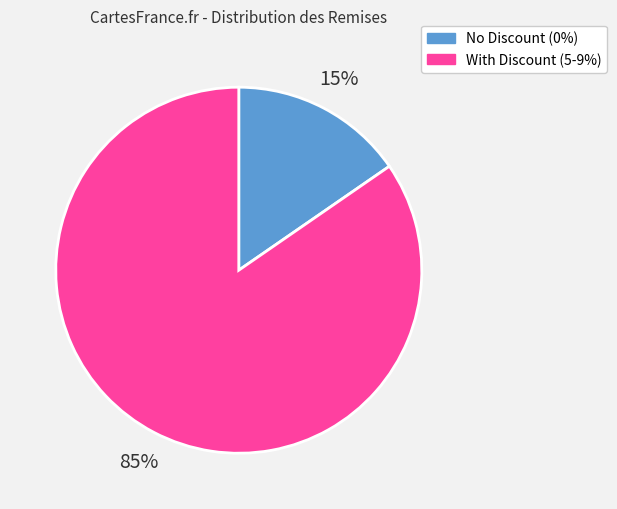

What percentage is the No Discount (0%) slice, to the nearest percent?

15%